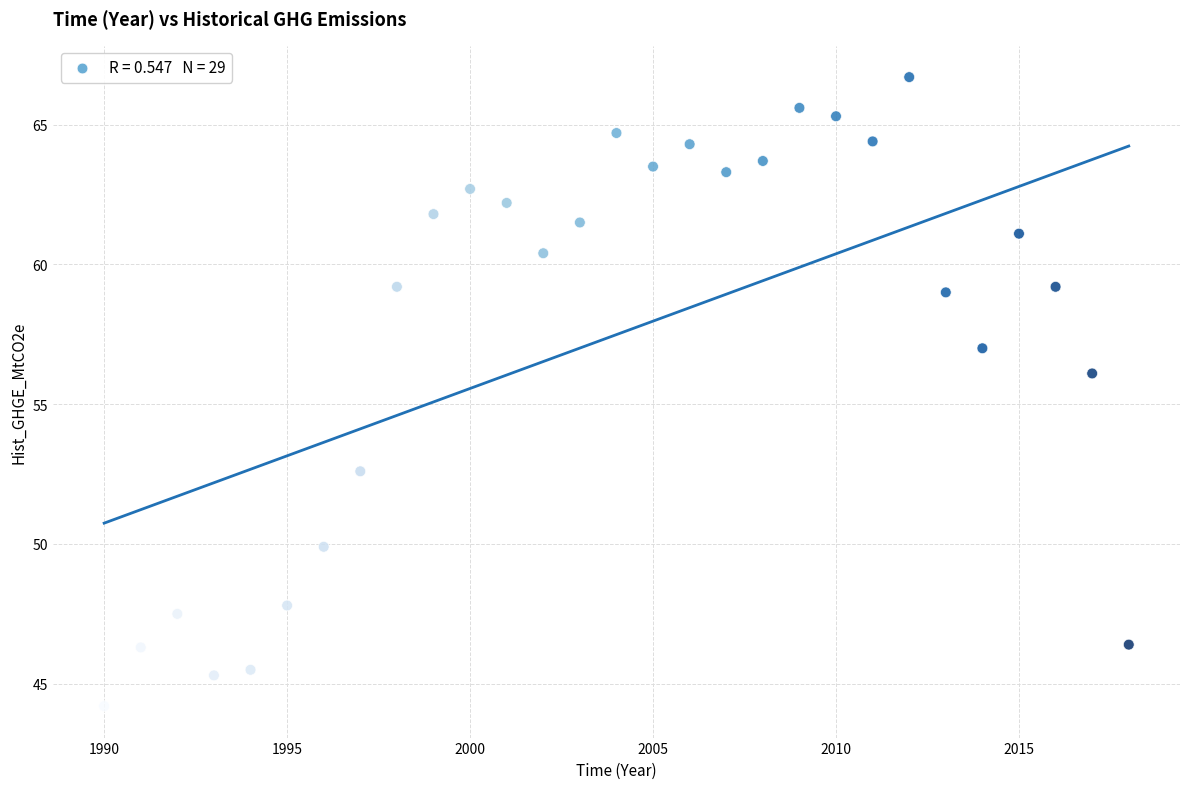

What is the range of X values (max minus min)?

28.0